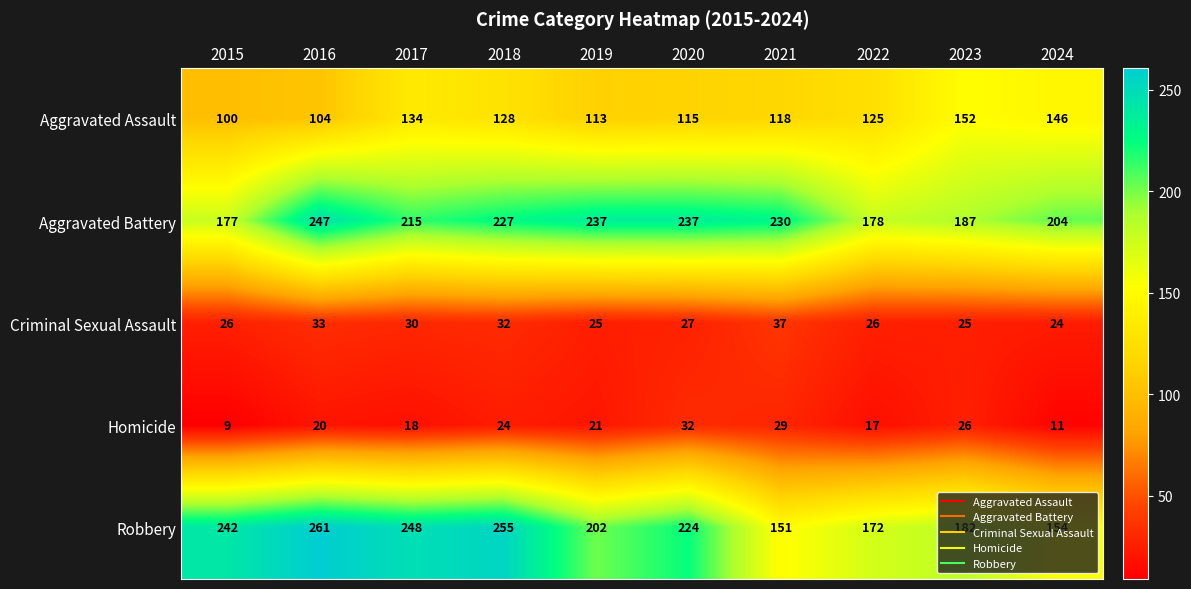

The value of Homicide at 2024 is 11. True or false?

True